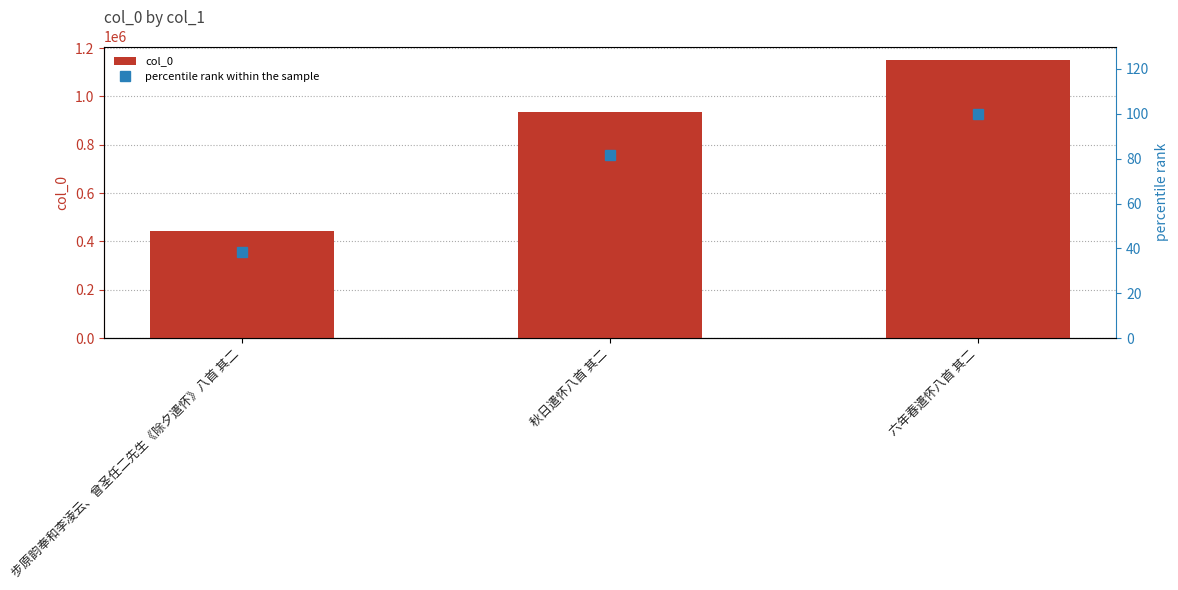

What is the label of the 3rd bar from the left?

六年春遣怀八首 其二